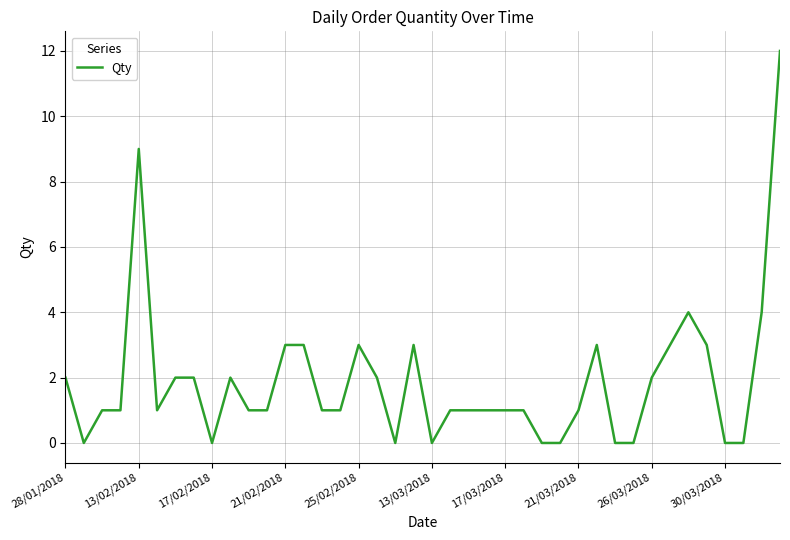

What is the greatest value displayed?

12